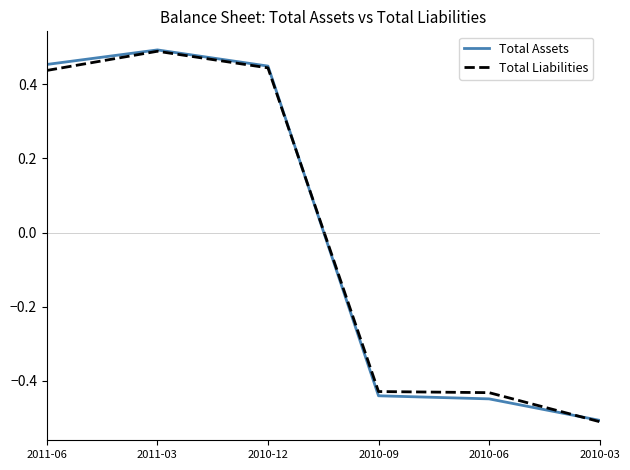

Is it true that Total Liabilities equals 0.8 at 2010-12?

False